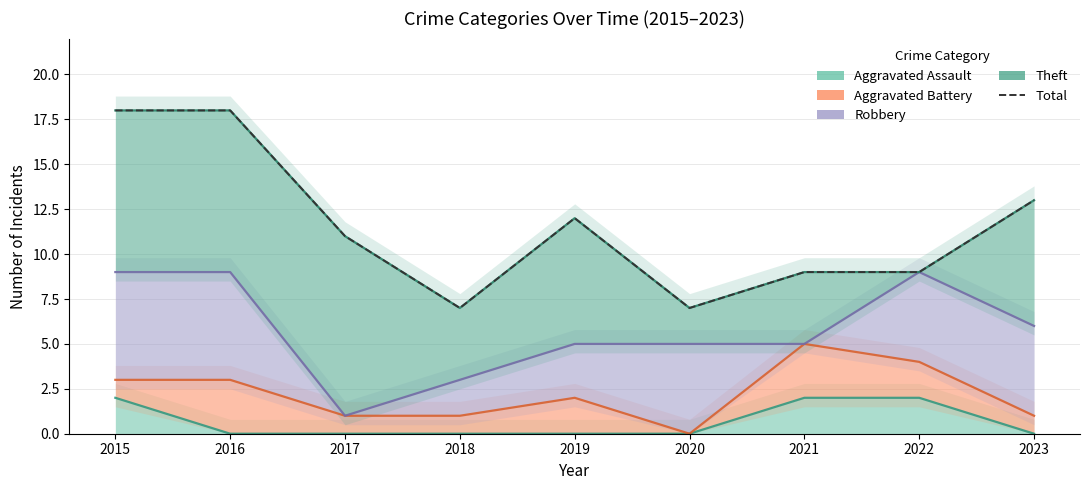

At which category does the chart reach its minimum across all series?

2018